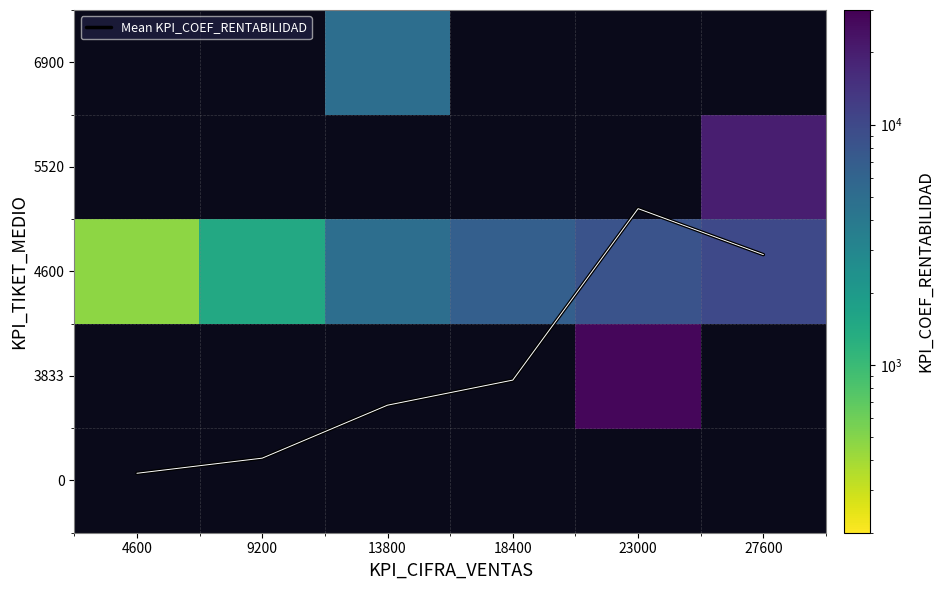

What is the sum of all Mean KPI_COEF_RENTABILIDAD values?

6.7